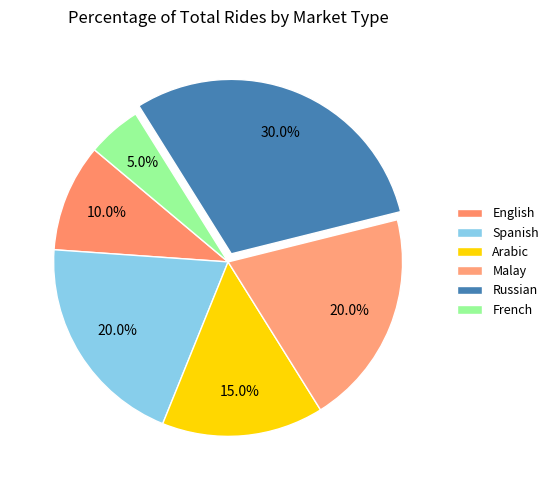

Count the number of slices in the pie.

6